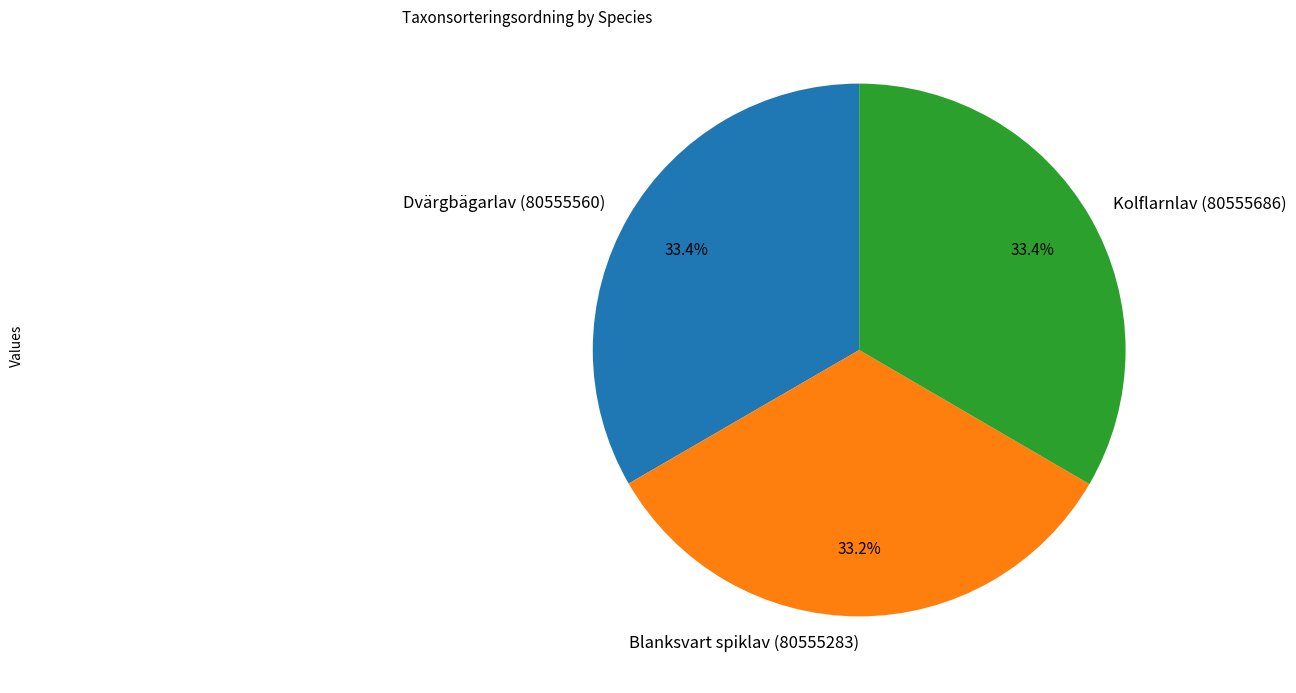

What is the ratio of the value at Kolflarnlav (80555686) to the value at Blanksvart spiklav (80555283)?

1.0